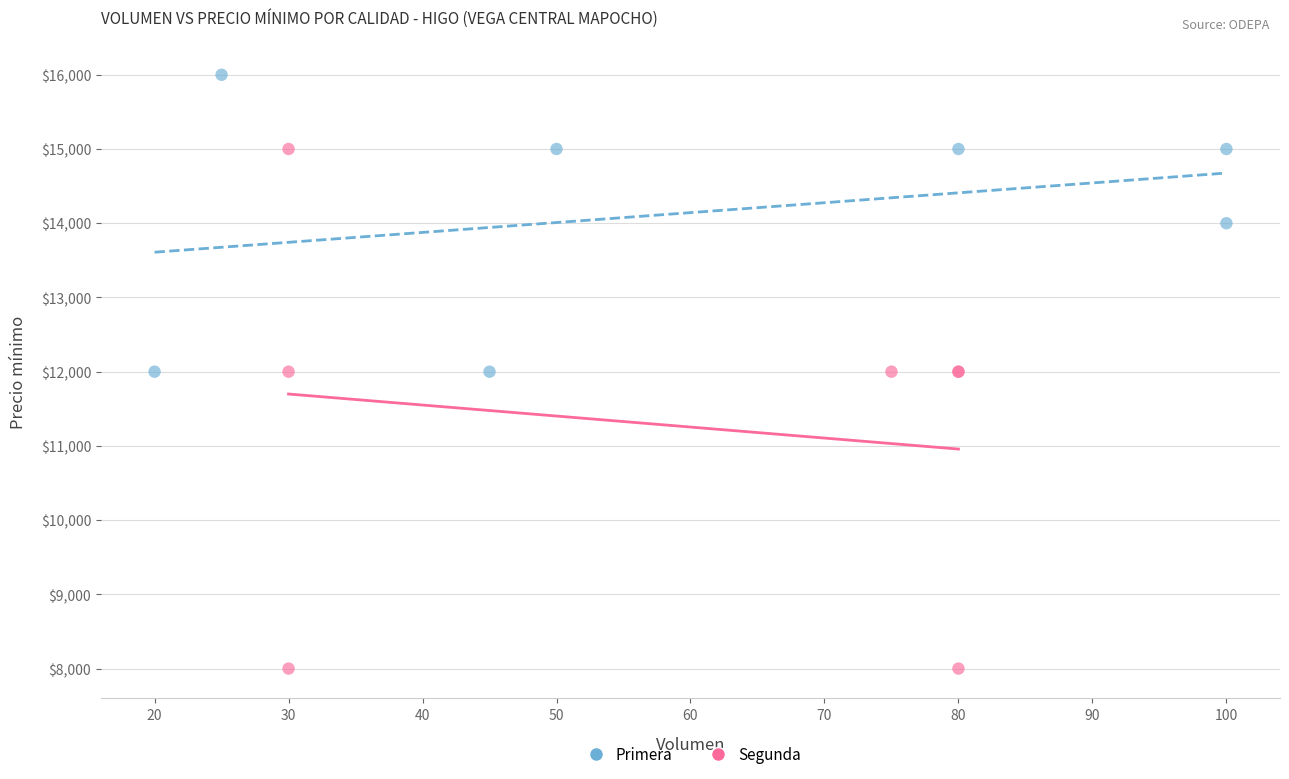

Which series has the widest spread of Y values?

Segunda